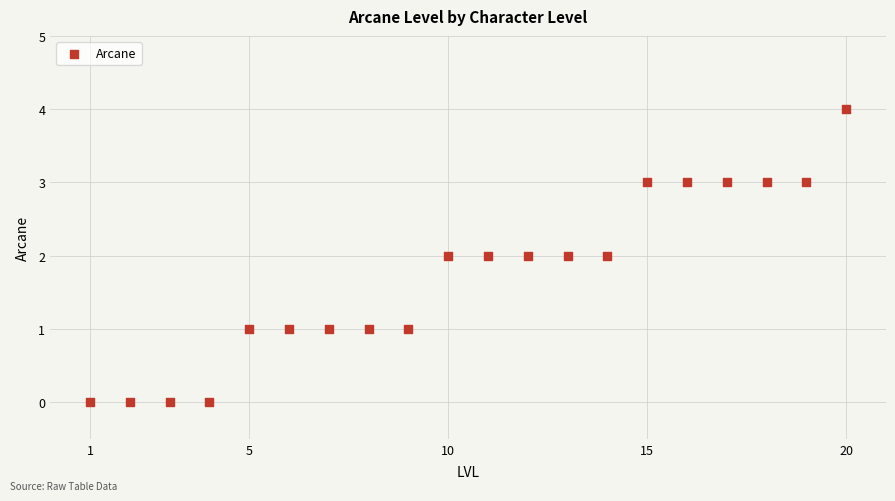

What is the range of Y values (max minus min)?

4